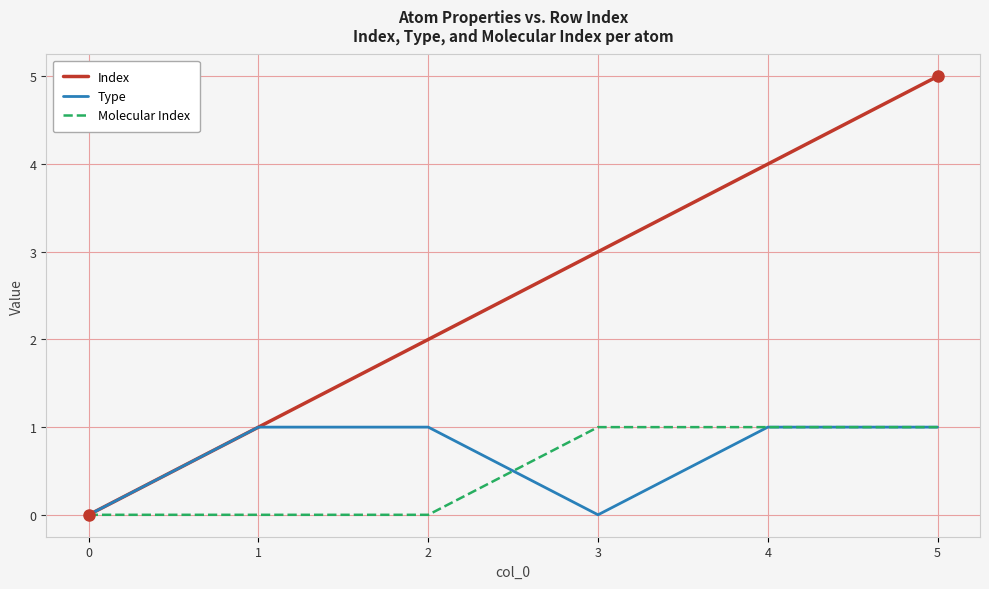

Rank the categories by Index value from lowest to highest.

0, 1, 2, 3, 4, 5